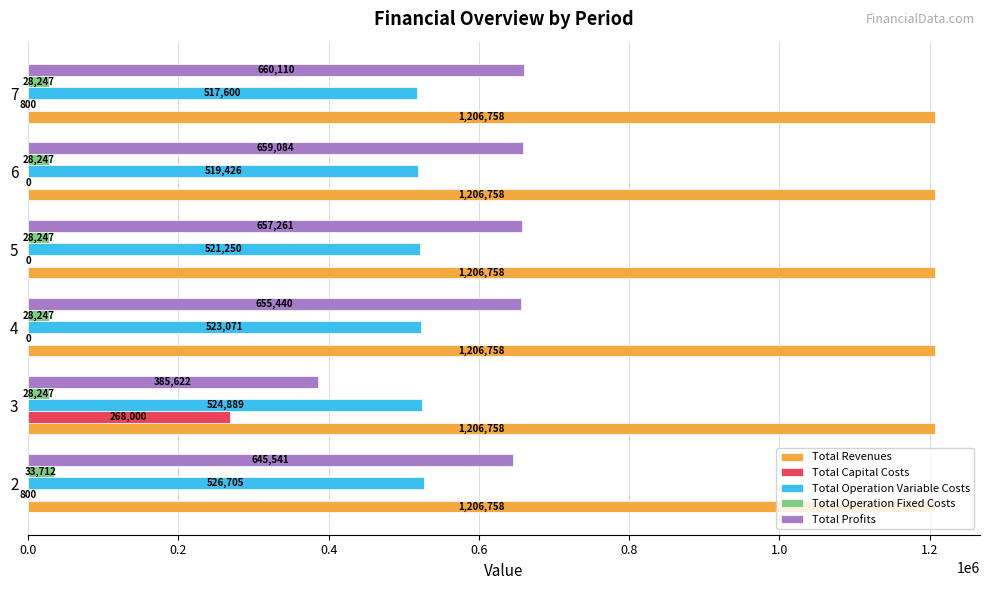

Which series changed the most between 3 and 7?

Total Profits